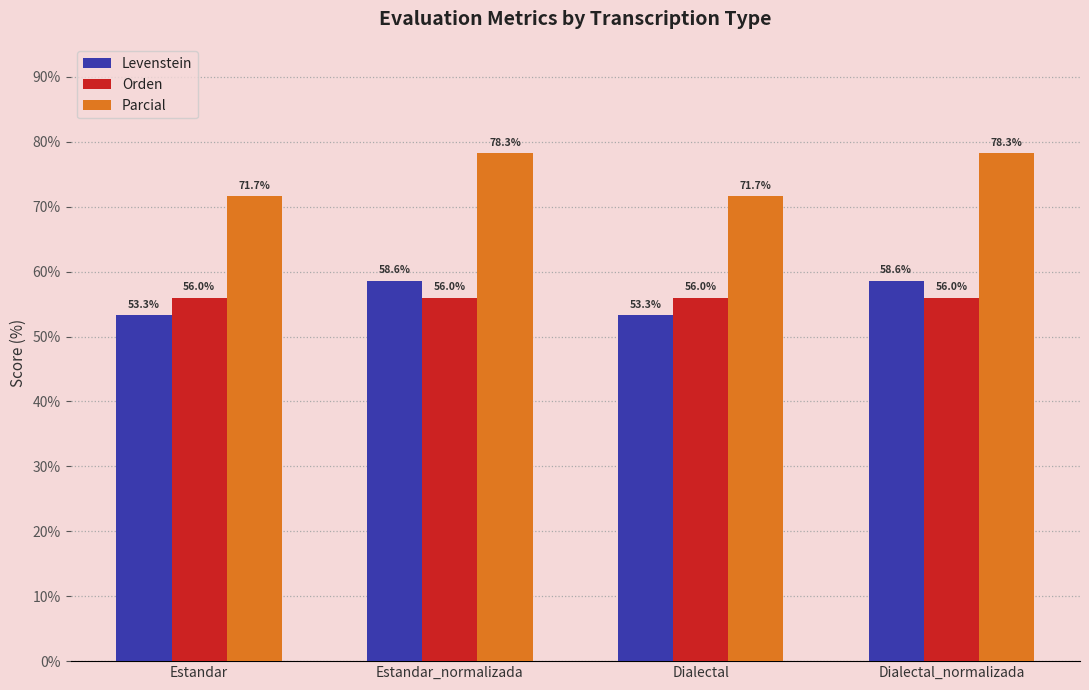

Is the value of Levenstein at Dialectal greater than the value of Orden at Estandar?

No